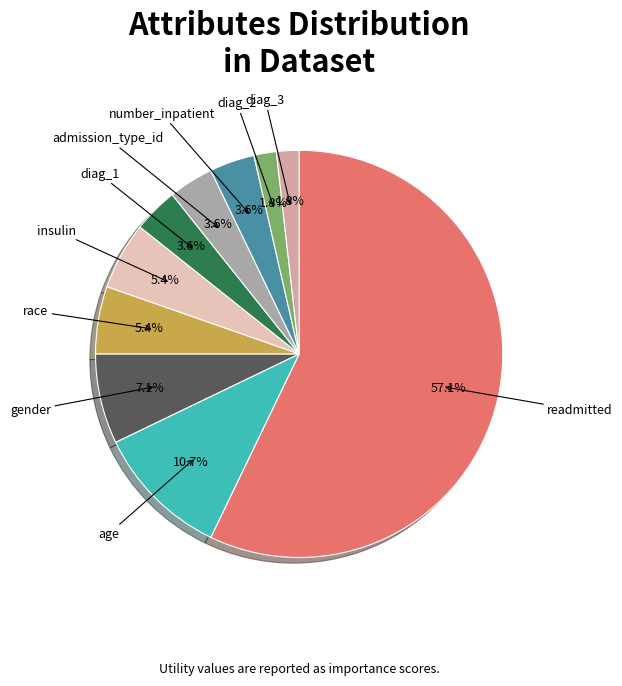

What is the total percentage of diag_2 and diag_1?

5.4%